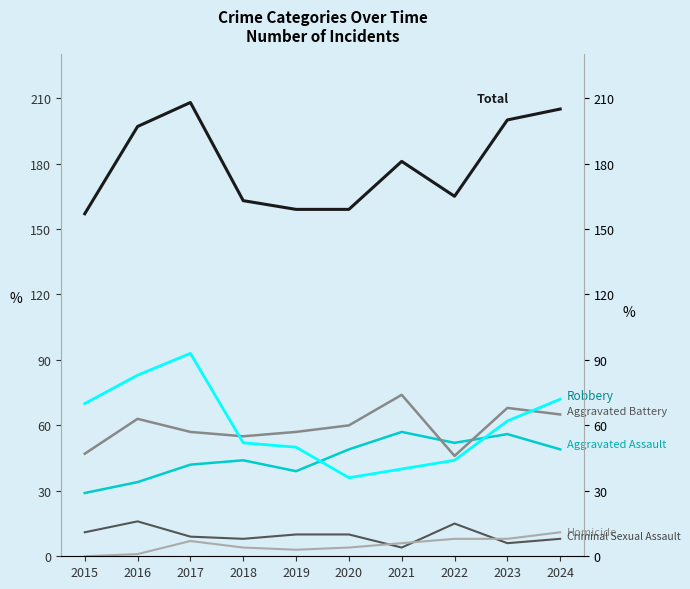

What is the total value across all series at 2021?

362